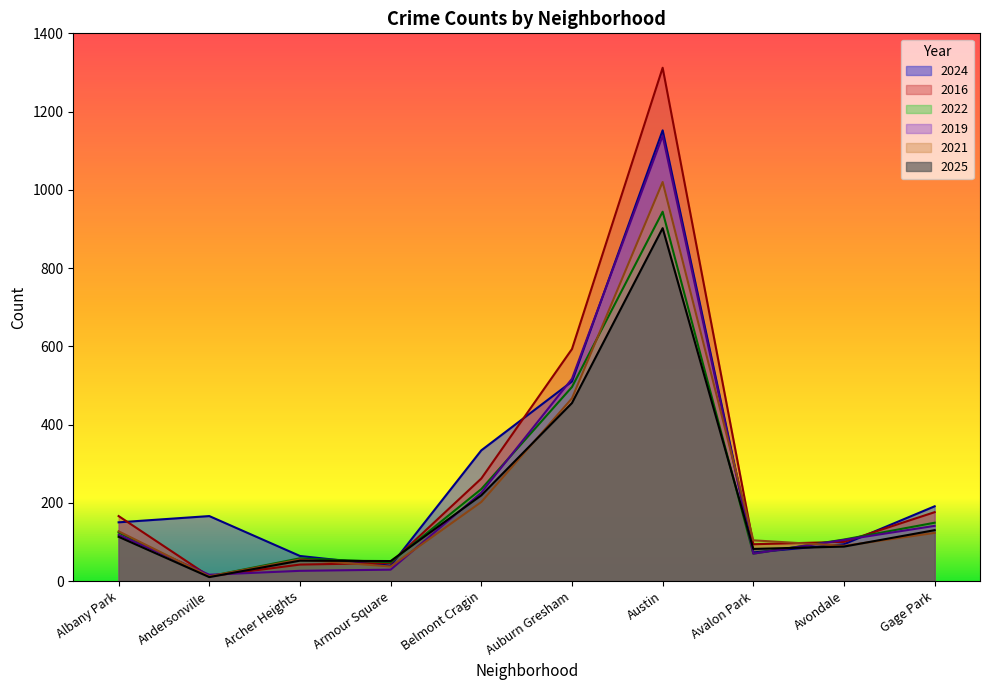

Which has a higher value, Archer Heights or Avondale?

Avondale